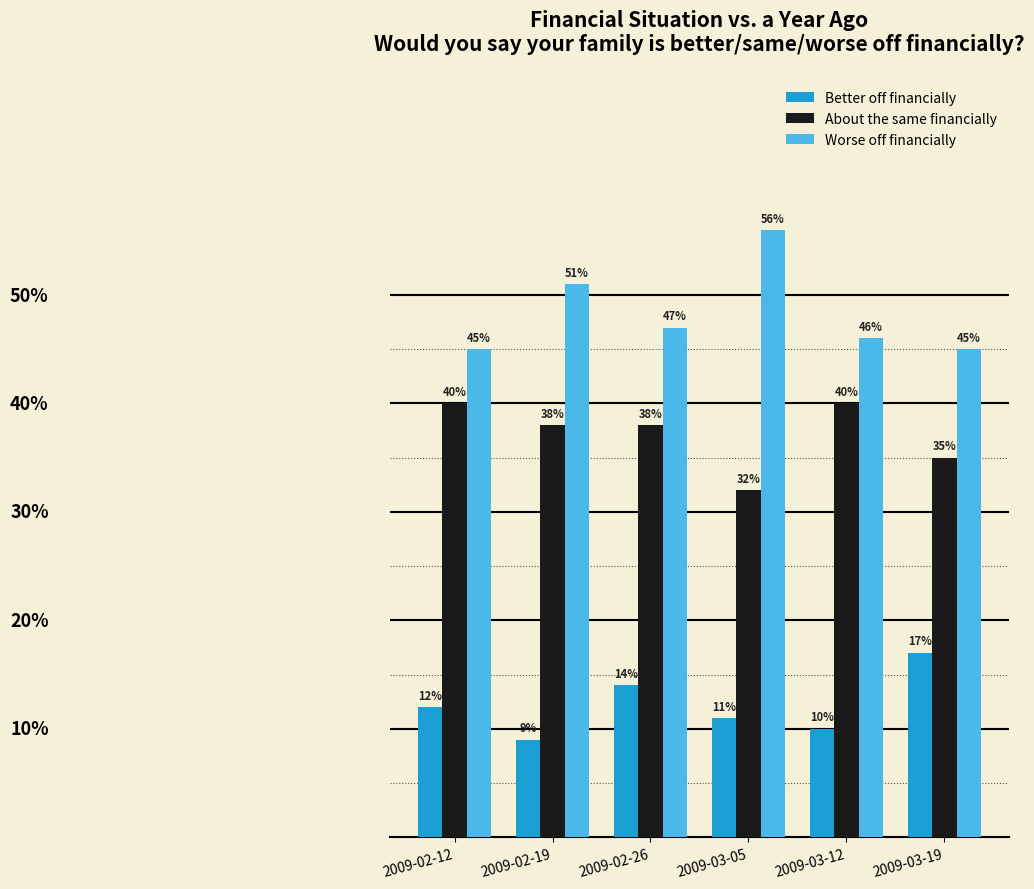

Reading right to left, what are all the values shown in this chart?

Better off financially: 2009-03-19=0.2	2009-03-12=0.1	2009-03-05=0.1	2009-02-26=0.1	2009-02-19=0.1	2009-02-12=0.1
About the same financially: 2009-03-19=0.3	2009-03-12=0.4	2009-03-05=0.3	2009-02-26=0.4	2009-02-19=0.4	2009-02-12=0.4
Worse off financially: 2009-03-19=0.5	2009-03-12=0.5	2009-03-05=0.6	2009-02-26=0.5	2009-02-19=0.5	2009-02-12=0.5